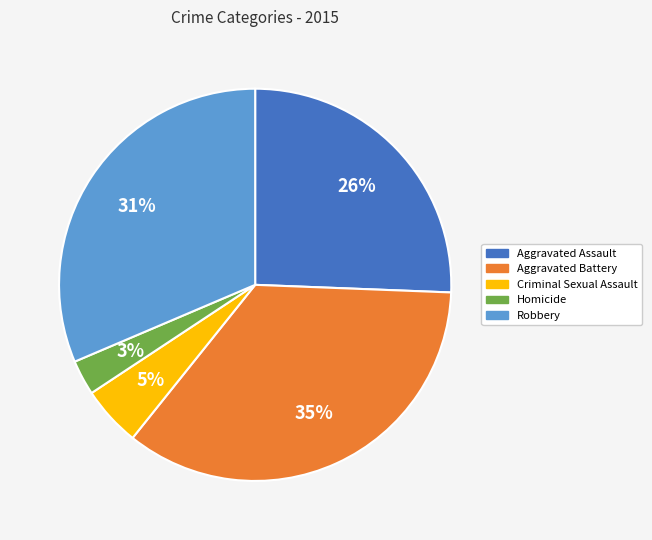

How many slices are in this pie chart?

5